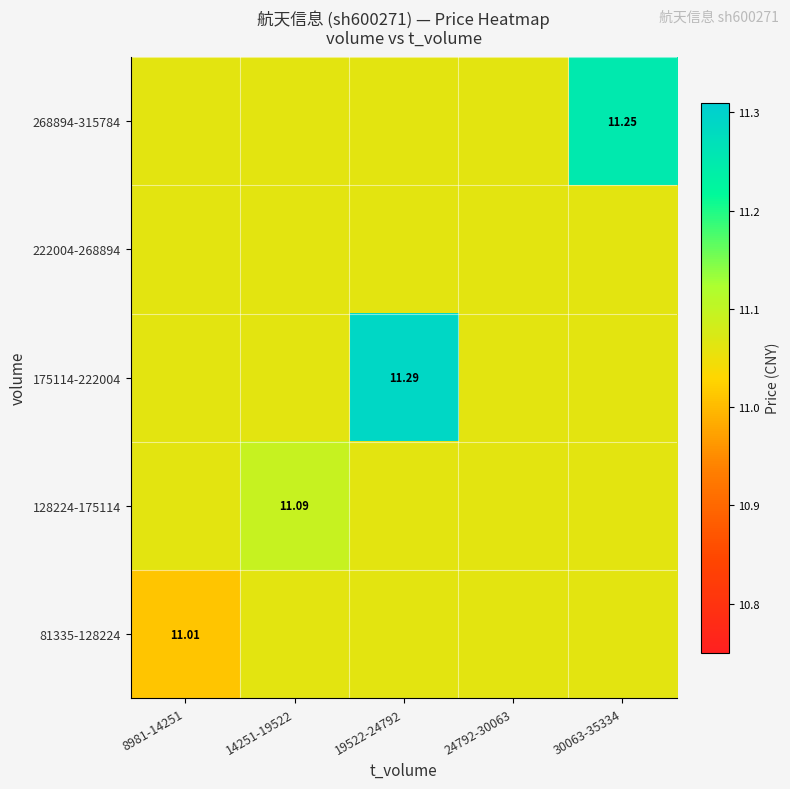

Which series has the largest range (max minus min)?

175114-222004